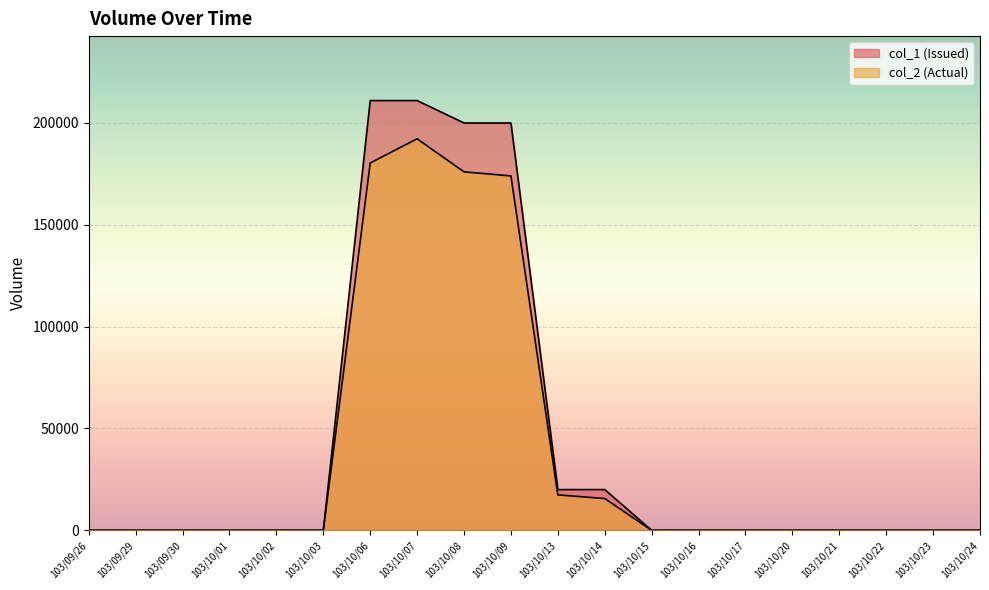

Reading left to right, what are all the values shown in this chart?

col_1: 103/09/26=0	103/09/29=0	103/09/30=0	103/10/01=0	103/10/02=0	103/10/03=0	103/10/06=211000	103/10/07=211000	103/10/08=200000	103/10/09=200000	103/10/13=20000	103/10/14=20000	103/10/15=0	103/10/16=0	103/10/17=0	103/10/20=0	103/10/21=0	103/10/22=0	103/10/23=0	103/10/24=0
col_2: 103/09/26=0	103/09/29=0	103/09/30=0	103/10/01=0	103/10/02=0	103/10/03=0	103/10/06=180350	103/10/07=192230	103/10/08=176000	103/10/09=174000	103/10/13=17400	103/10/14=15600	103/10/15=0	103/10/16=0	103/10/17=0	103/10/20=0	103/10/21=0	103/10/22=0	103/10/23=0	103/10/24=0